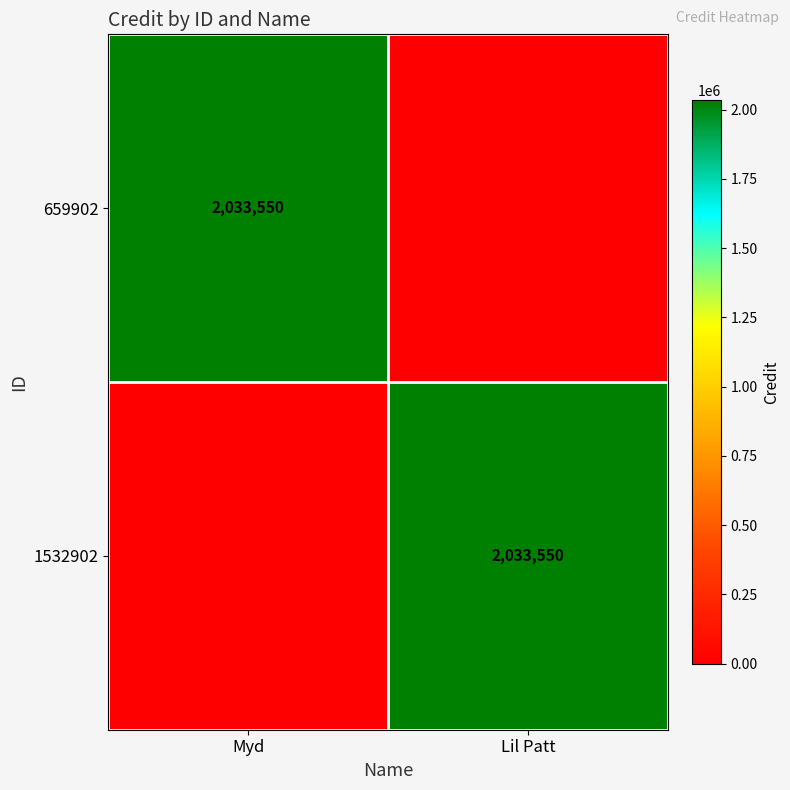

Is it true that 659902 equals 2033550 at Myd?

True